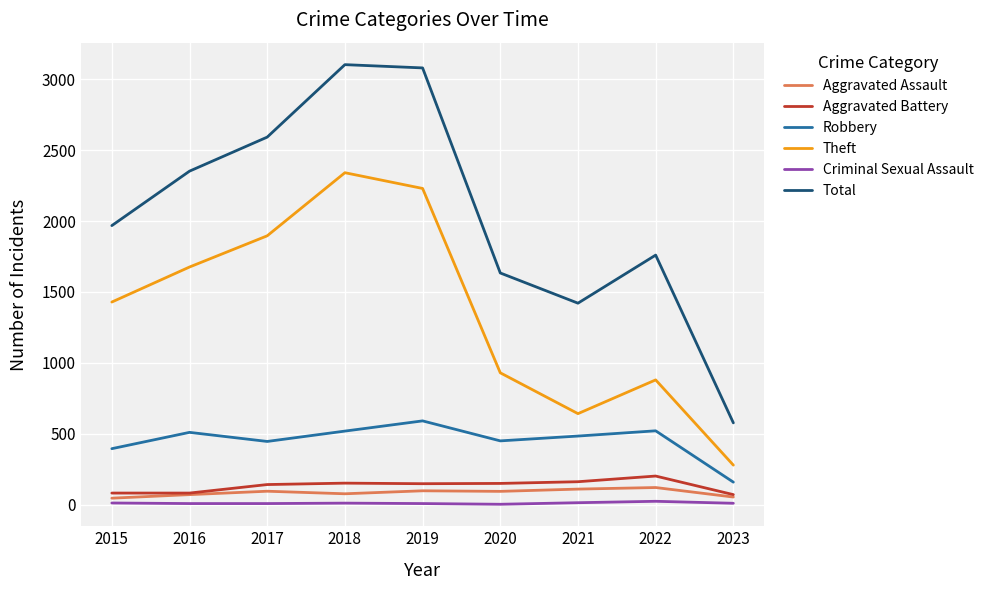

True or false: Robbery has a value of 292 at 2021.

False